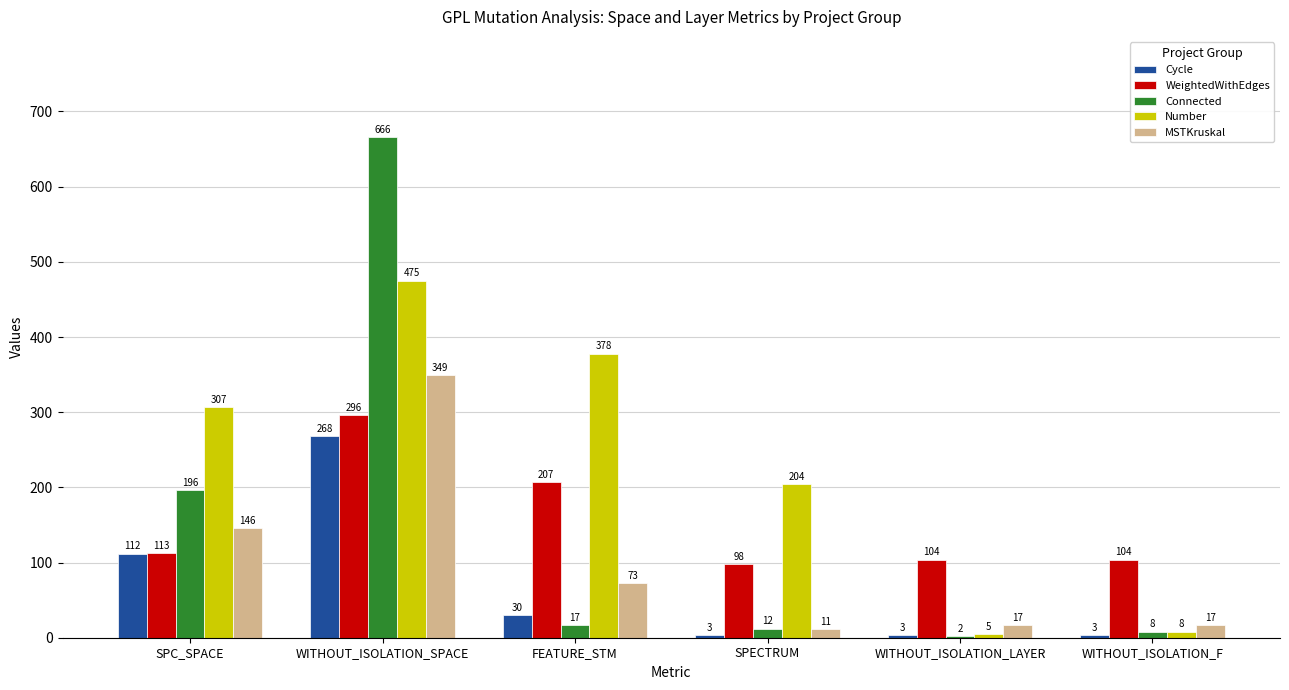

What is the difference between the Cycle values at WITHOUT_ISOLATION_SPACE and FEATURE_STM?

238